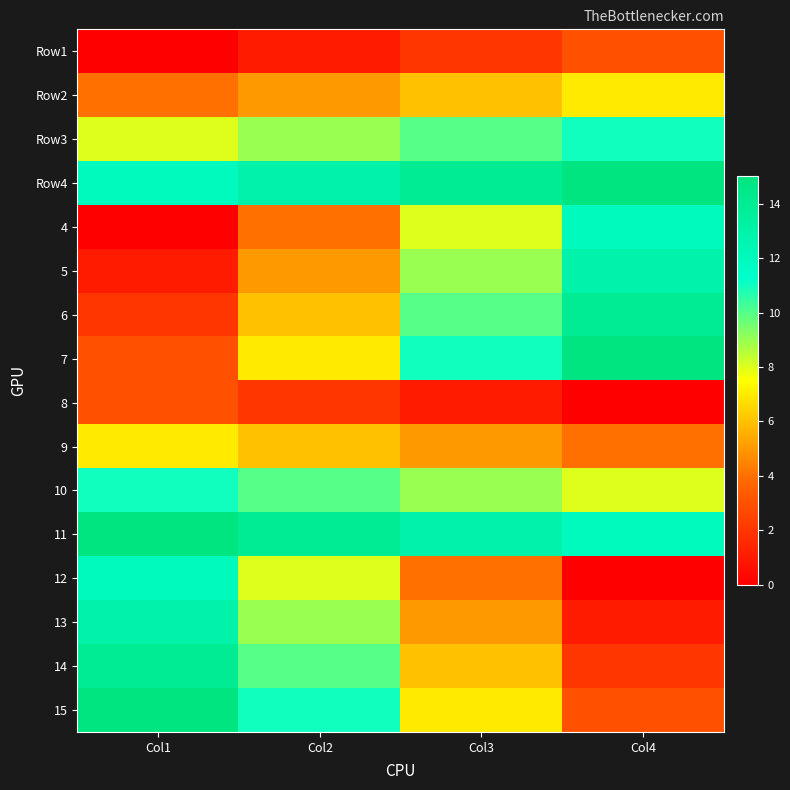

At how many categories does at least one series exceed 3?

4